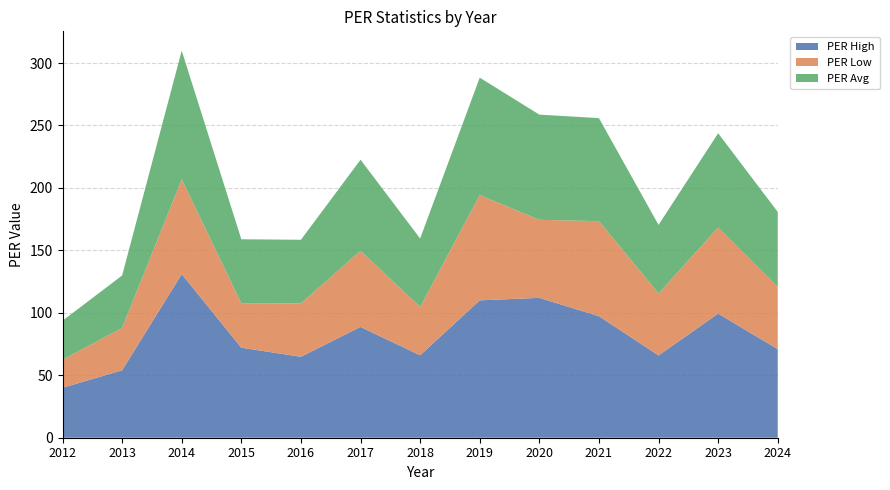

Reading right to left, extract all data points from this chart.

PER High: 2024=70.9	2023=99.4	2022=65.9	2021=97.3	2020=112.0	2019=110.0	2018=66.0	2017=88.7	2016=64.8	2015=72.1	2014=131.0	2013=54.0	2012=40.0
PER Low: 2024=49.8	2023=68.9	2022=49.7	2021=76.1	2020=62.5	2019=84.3	2018=38.7	2017=61.0	2016=42.8	2015=35.6	2014=75.9	2013=34.0	2012=22.5
PER Avg: 2024=60.1	2023=75.5	2022=54.8	2021=82.5	2020=84.2	2019=94.0	2018=54.8	2017=72.9	2016=50.9	2015=51.2	2014=103.0	2013=41.9	2012=31.2